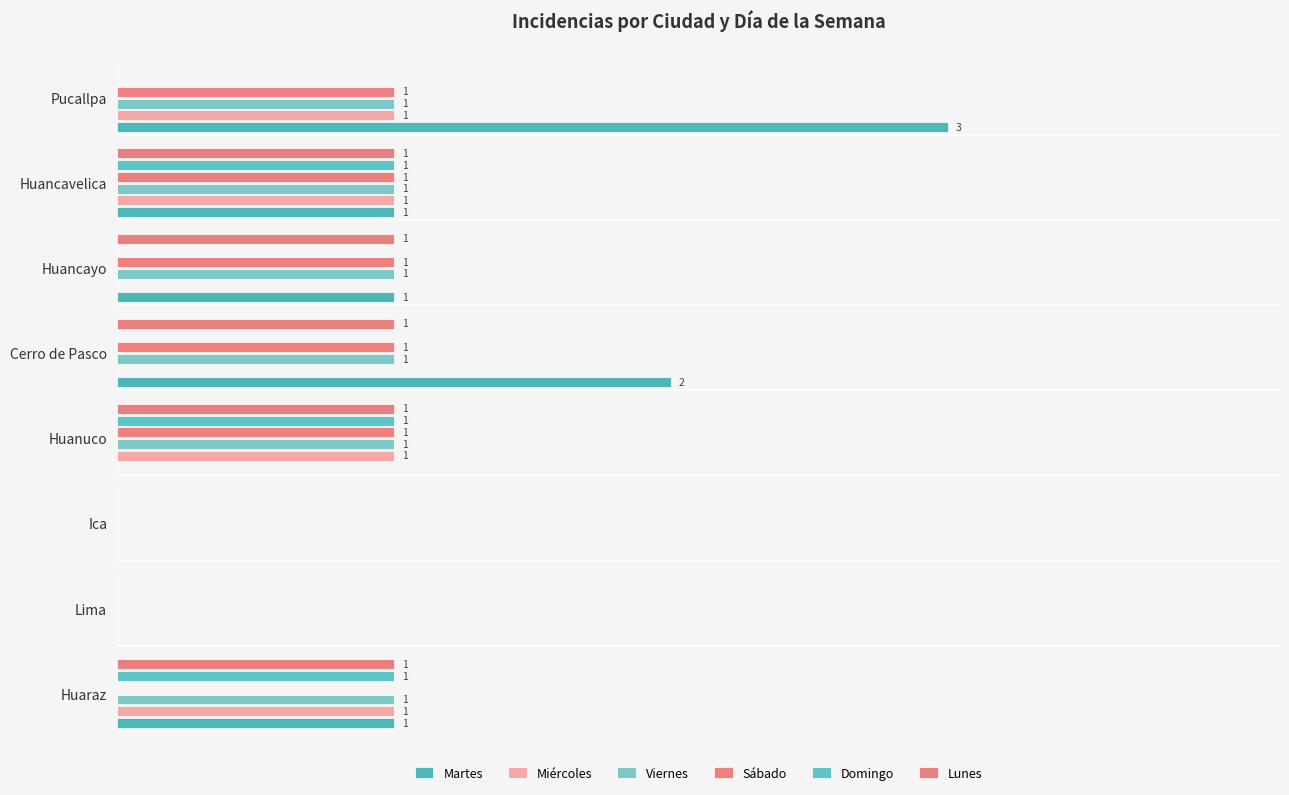

Which series has the largest total across all categories?

Martes